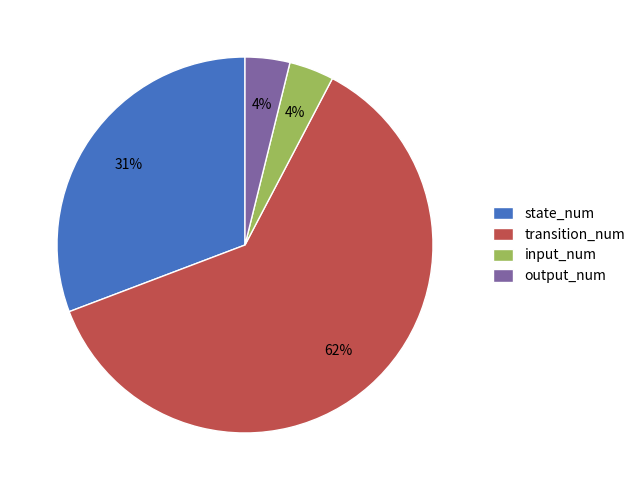

What is the largest slice in the pie chart?

transition_num